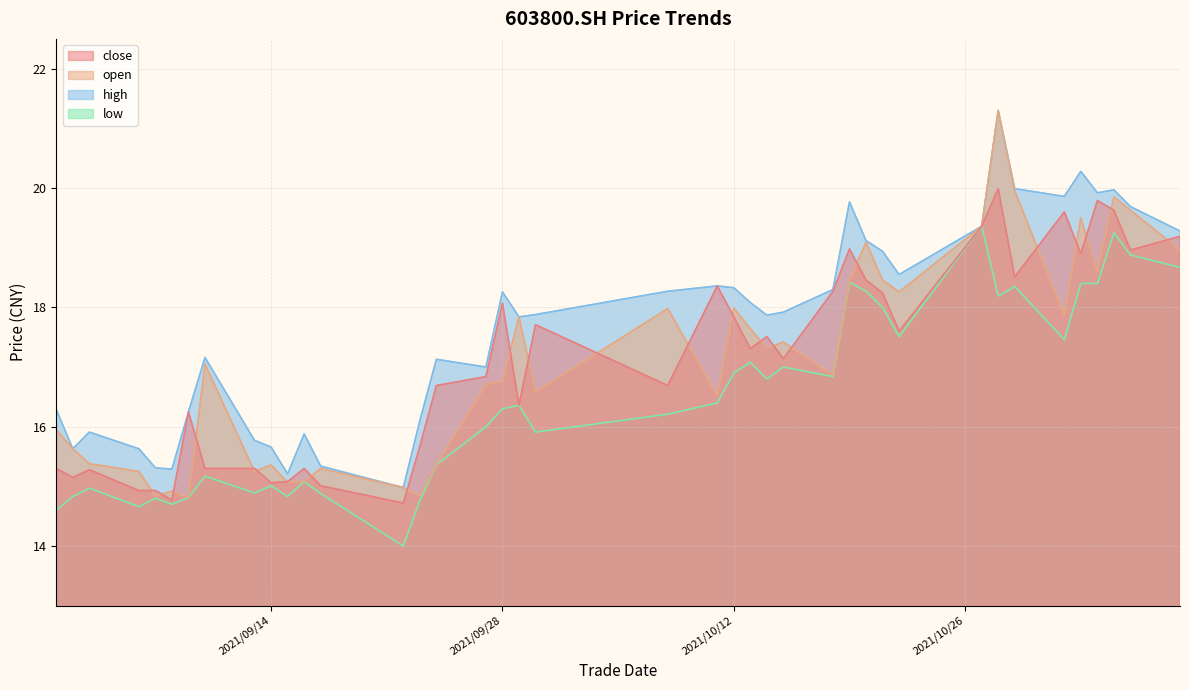

How many distinct data groups are displayed?

4